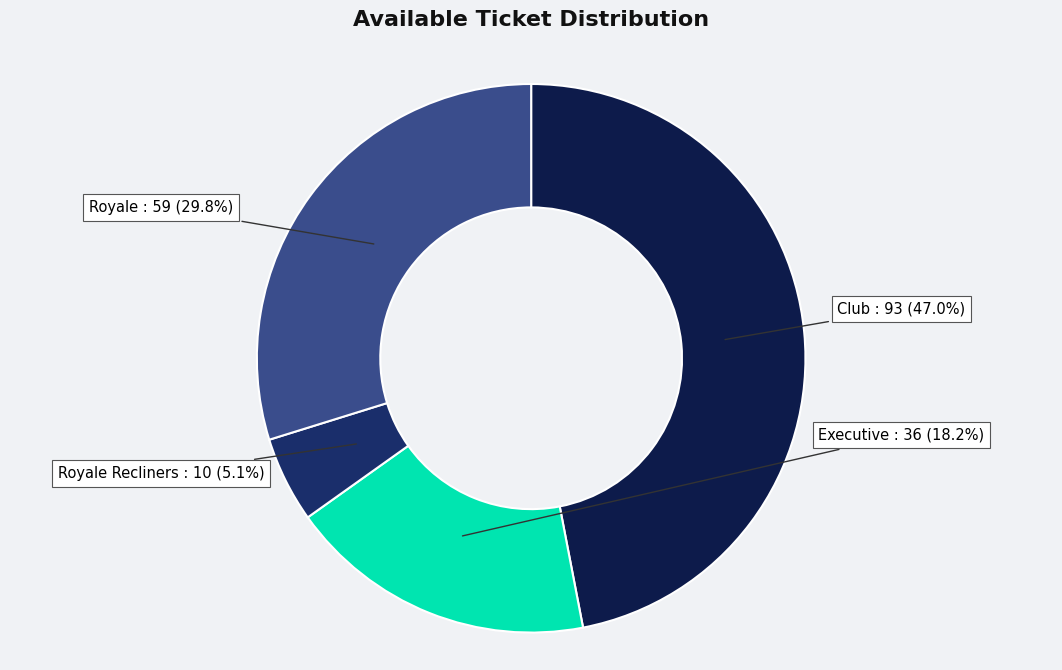

How many slices are in this pie chart?

4